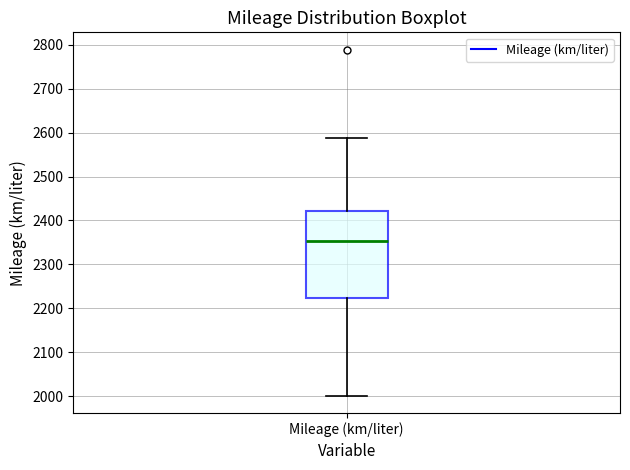

Transcribe this box plot: give where the median line is, the range the box spans, and where the two whiskers end, as read against the y-axis. The values are not printed on the chart, so give them approximately, as read against the axis.

median 2350, box 2220 to 2420, whiskers 2000 to 2590